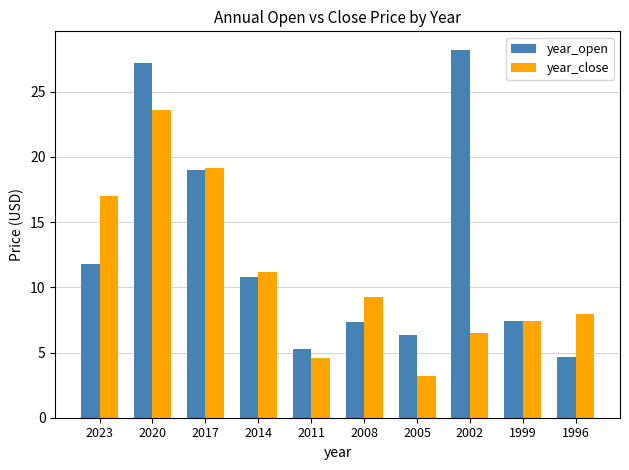

What is the difference between the year_close values at 2023 and 2005?

13.8